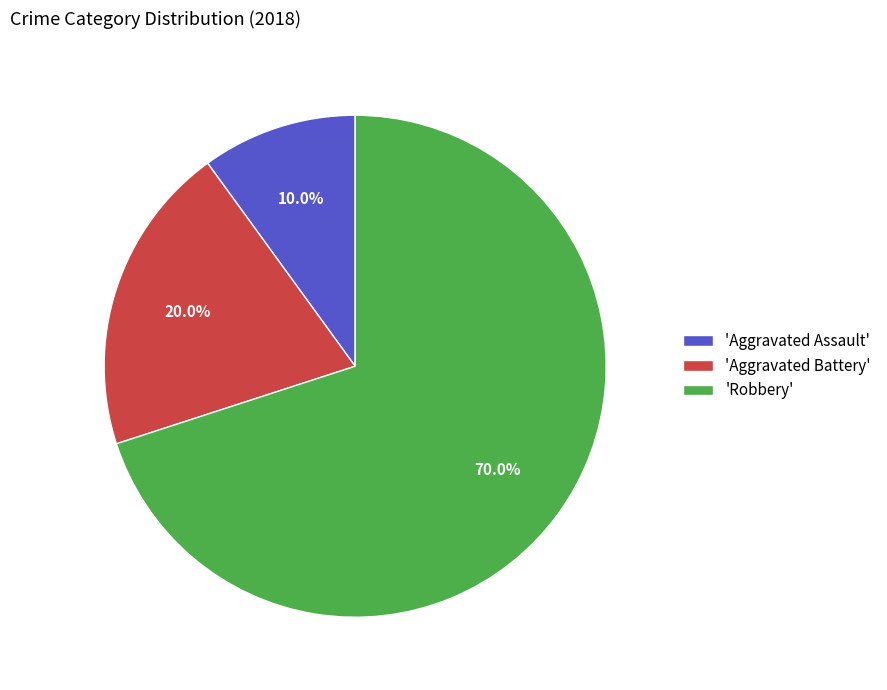

Rank the categories by value from lowest to highest.

'Aggravated Assault', 'Aggravated Battery', 'Robbery'